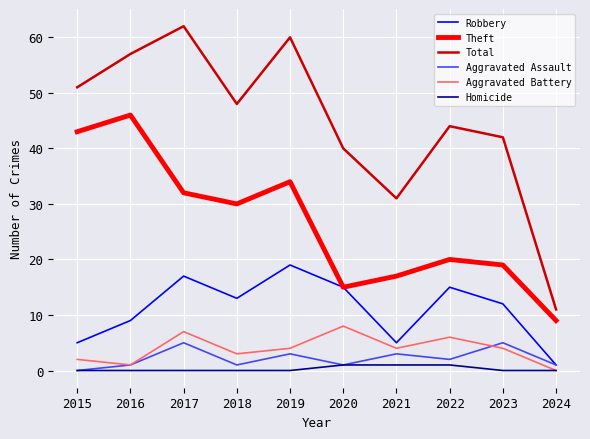

What is the difference between the Theft values at 2017 and 2022?

12